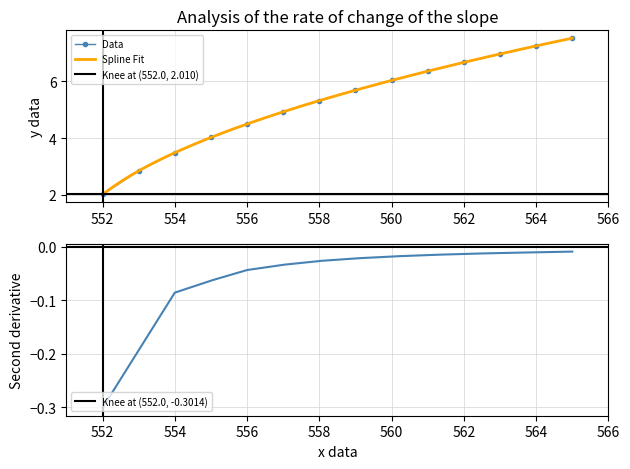

True or false: the data shows 10.9 at 562.

False